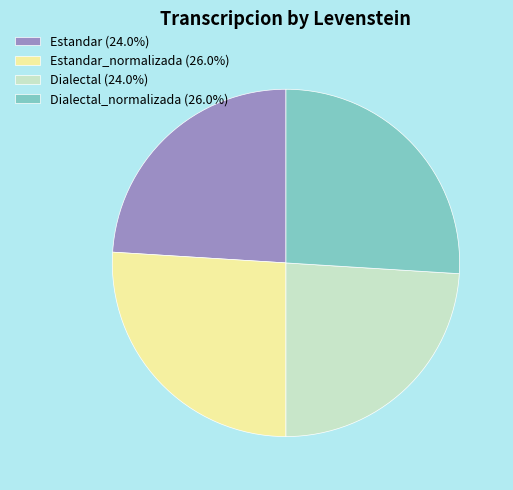

Does Estandar_normalizada (26.0%) represent more than half of the total?

No